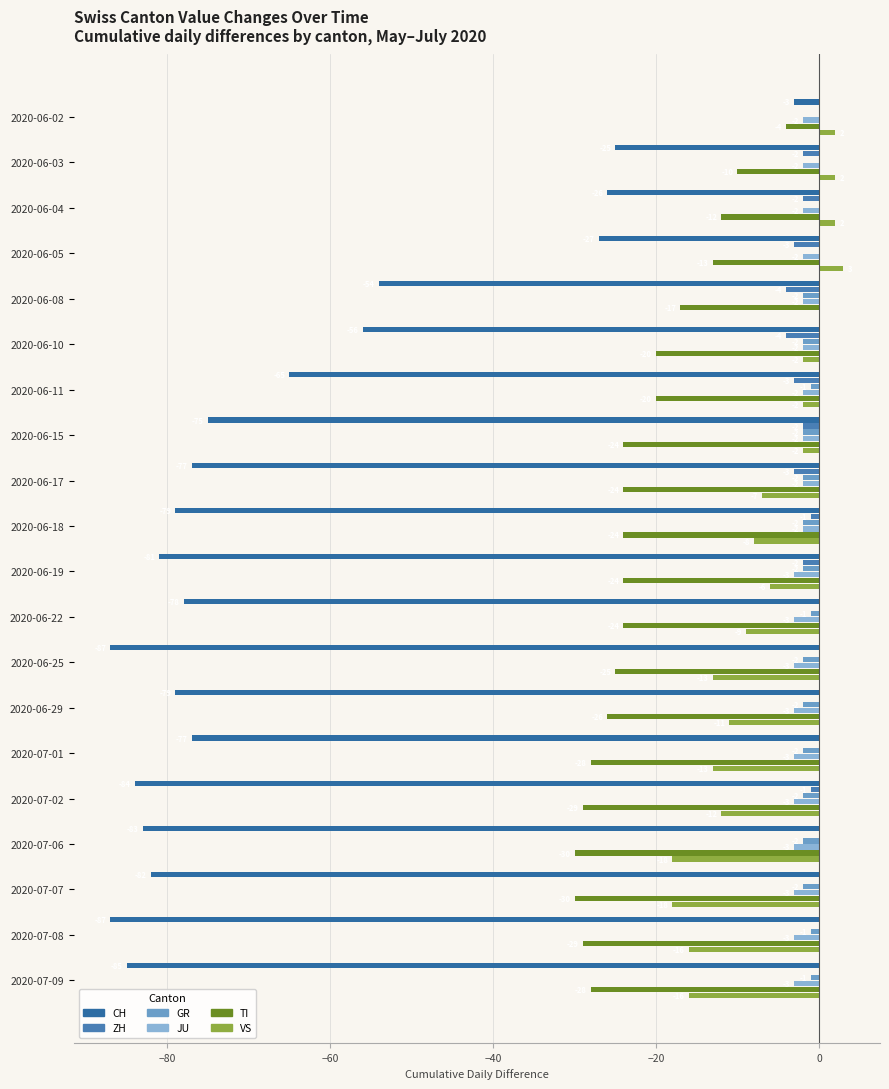

What is the smallest value displayed?

-87